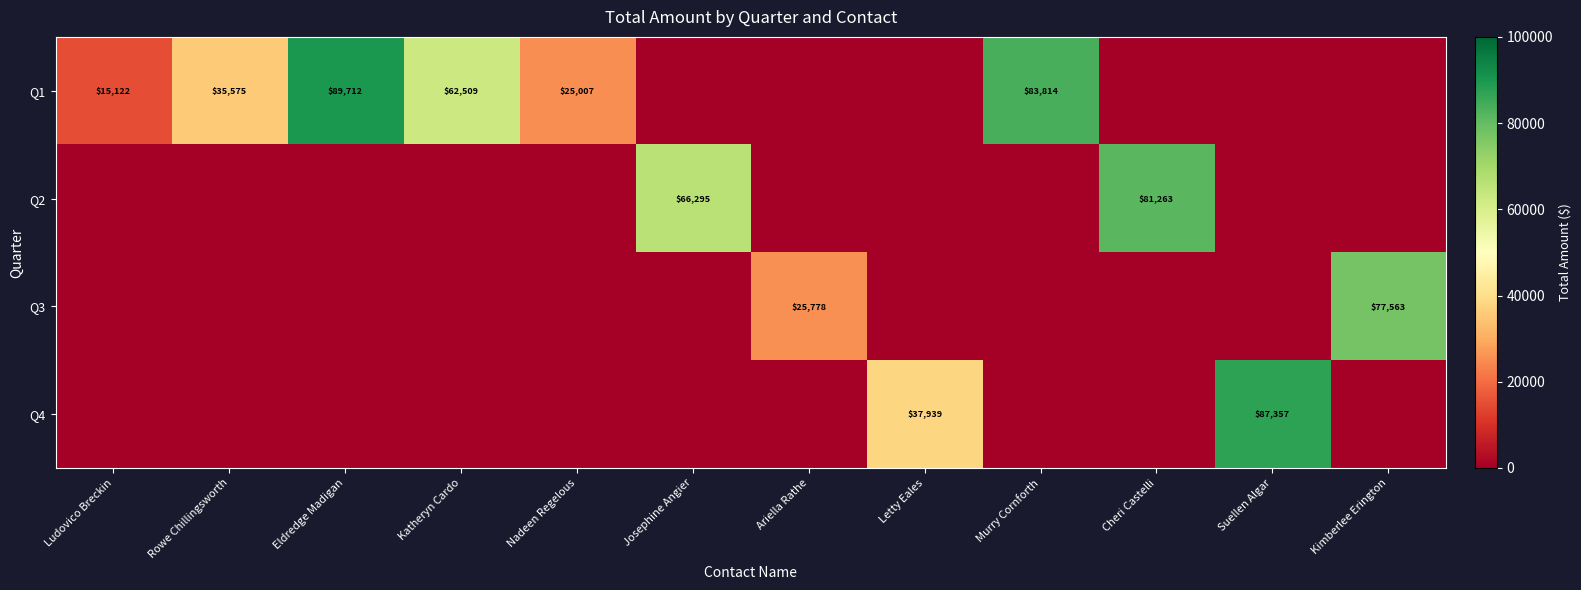

True or false: Q3 has a value of 113179.3 at Kimberlee Erington.

False